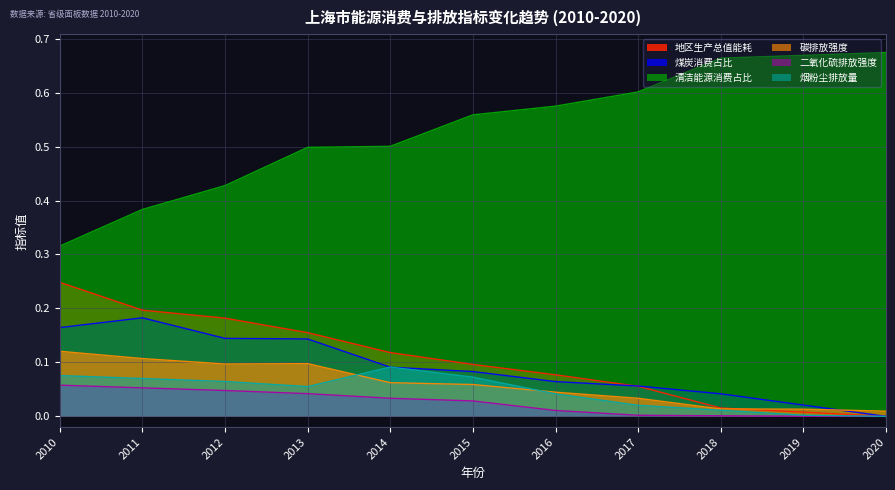

Is it true that 碳排放强度 equals 0.1 at 2016?

False